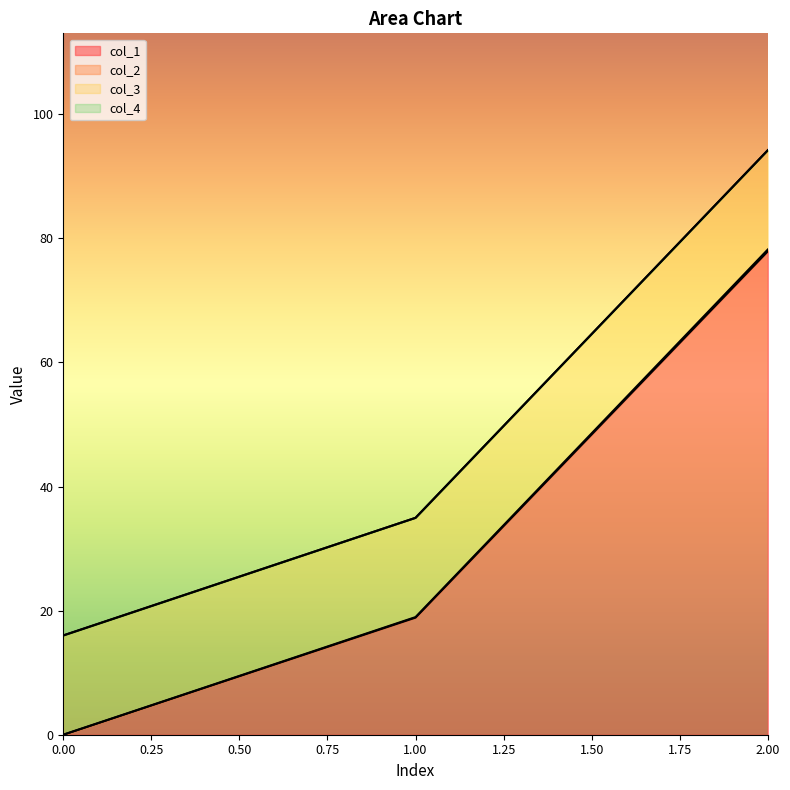

Is it true that col_2 equals 11.9 at 1?

False